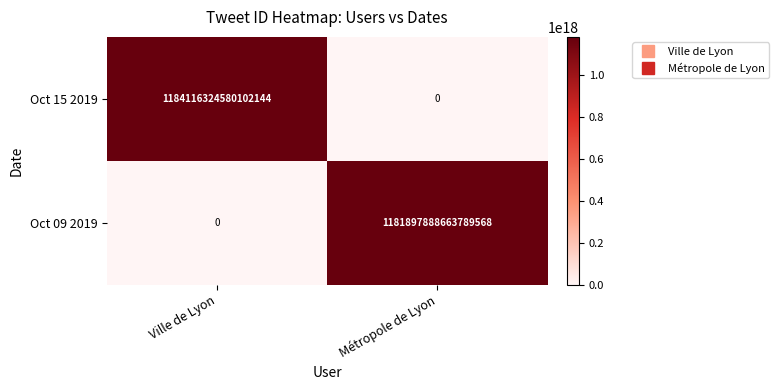

Is the value of Oct 09 2019 at Ville de Lyon greater than the value of Oct 15 2019 at Ville de Lyon?

No